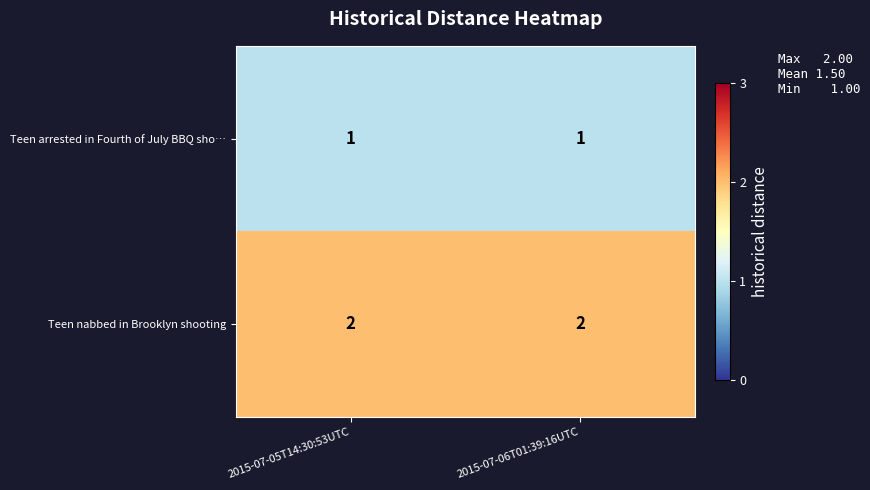

What is the sum of all Teen nabbed in Brooklyn shooting values?

4